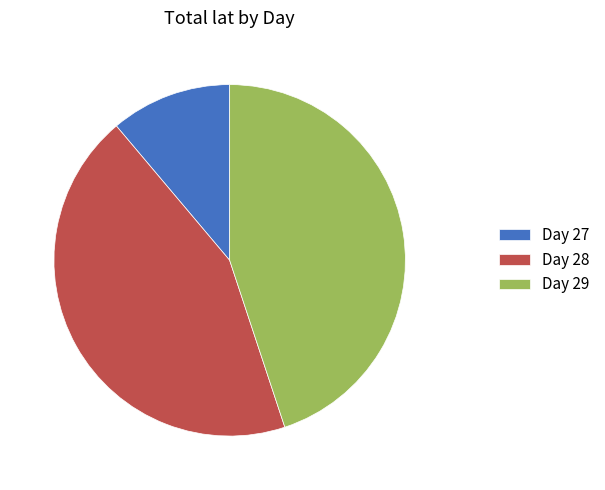

Which category has the biggest portion of the pie?

Day 29